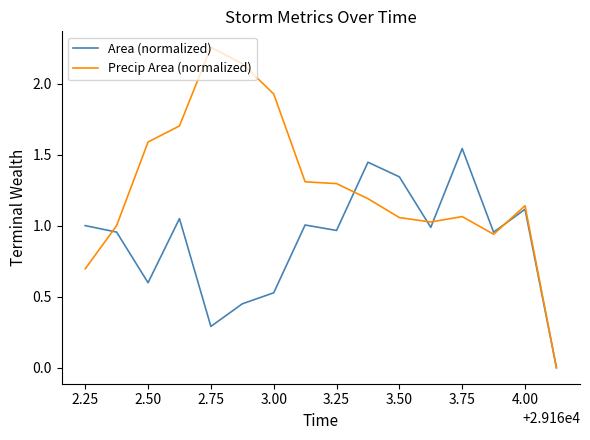

How many categories are shown in the chart?

16